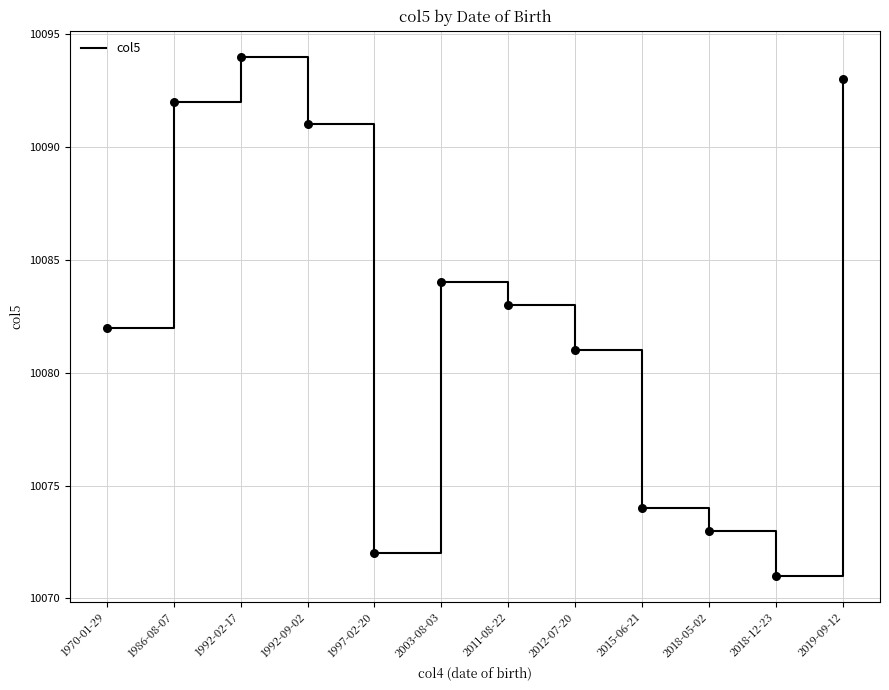

Which has a higher value, 1970-01-29 or 2018-12-23?

1970-01-29